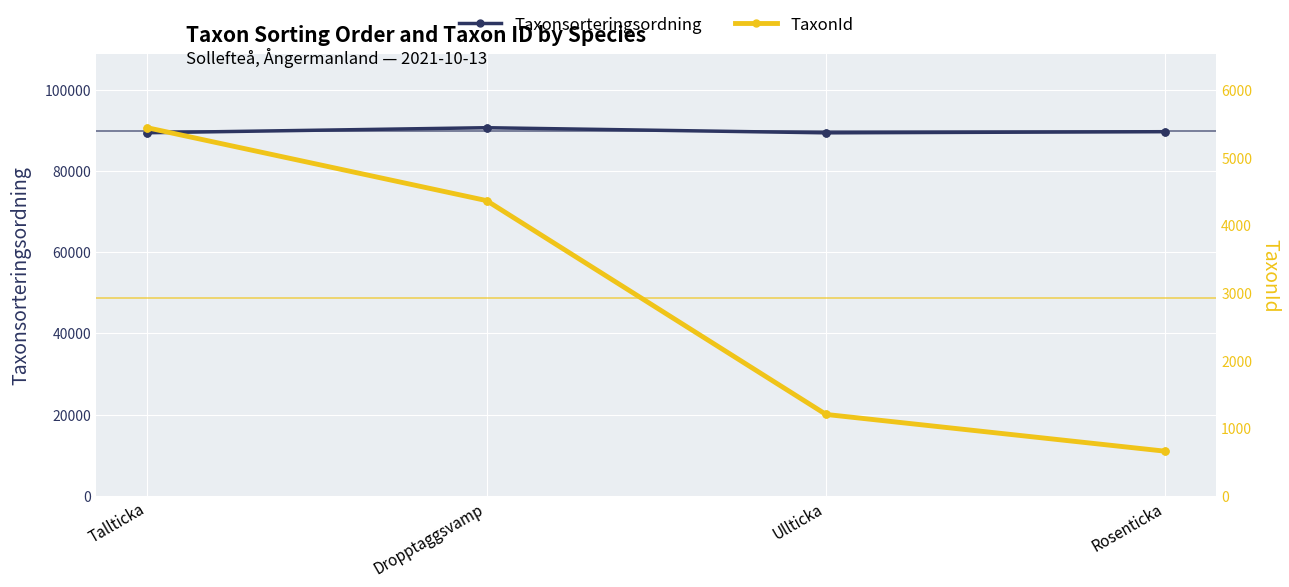

Which series reaches the minimum Y coordinate?

TaxonId